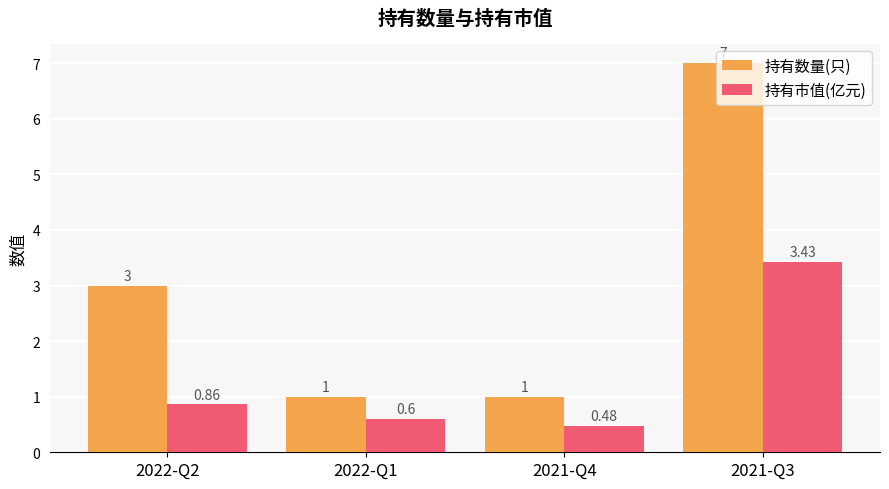

At which label does 持有市值(亿元) reach its peak?

2021-Q3